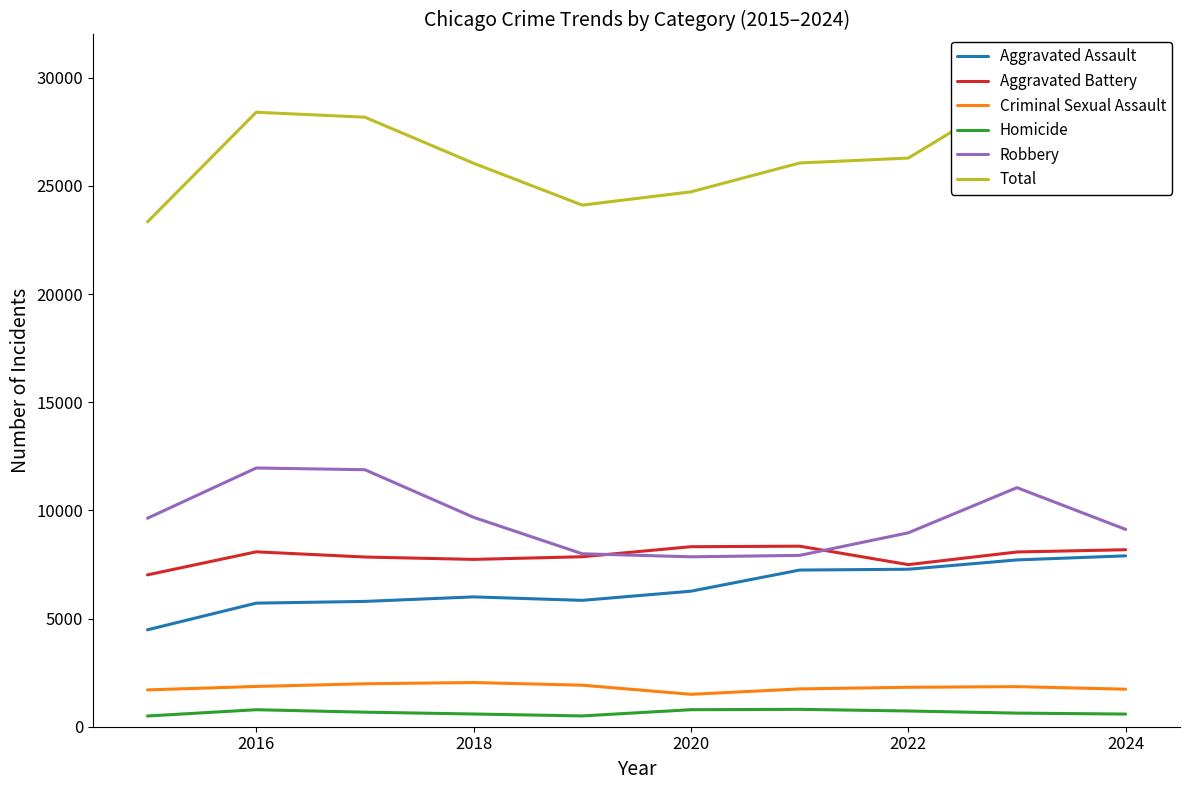

Reading right to left, transcribe all the data shown in this chart.

Aggravated Assault: 7899	7711	7280	7242	6265	5841	6002	5793	5713	4480
Aggravated Battery: 8182	8078	7493	8346	8321	7858	7735	7845	8085	7019
Criminal Sexual Assault: 1735	1853	1823	1748	1498	1920	2043	1986	1861	1703
Homicide: 585	629	727	804	787	499	588	672	786	496
Robbery: 9122	11052	8964	7920	7855	7995	9681	11881	11960	9638
Total: 27523	29323	26287	26060	24726	24113	26049	28177	28405	23336